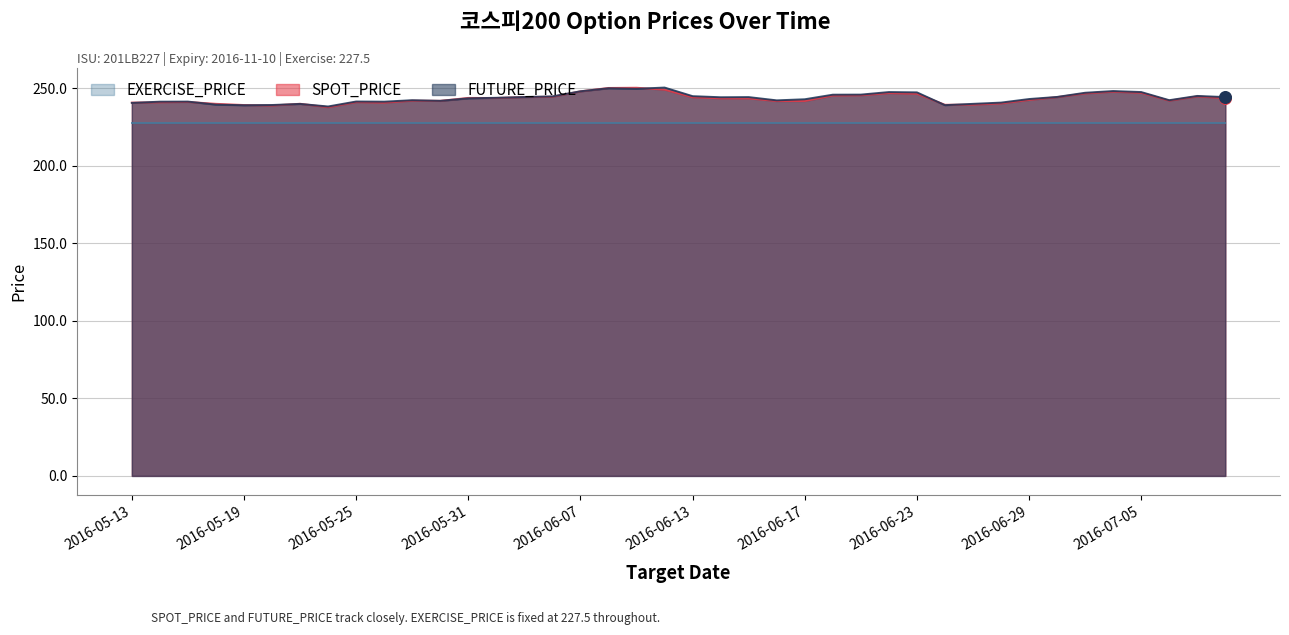

At which category is the sum across all series the highest?

2016-06-08